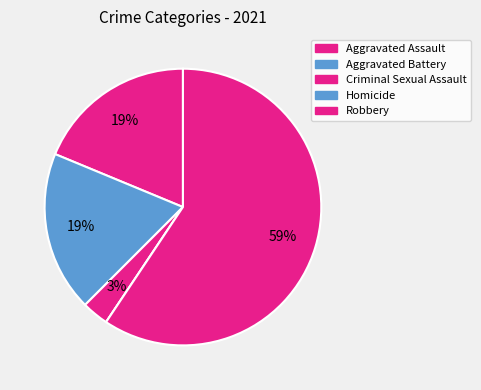

How many slices are in this pie chart?

5